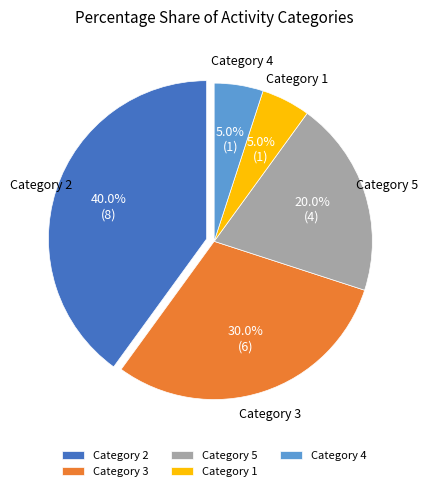

What is the largest slice in the pie chart?

Category 2